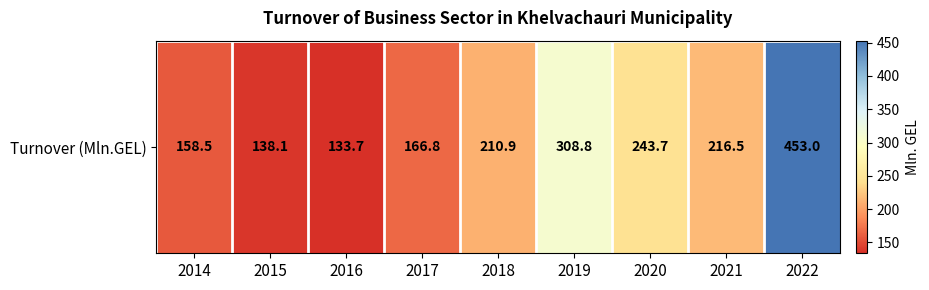

Approximately how many times larger is the value at 2022 compared to 2019?

1.5